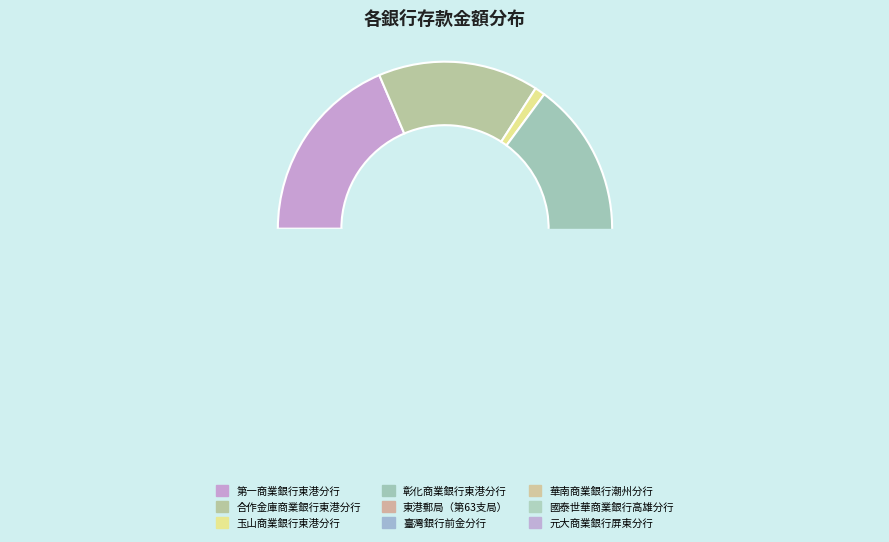

How many slices are in this pie chart?

9